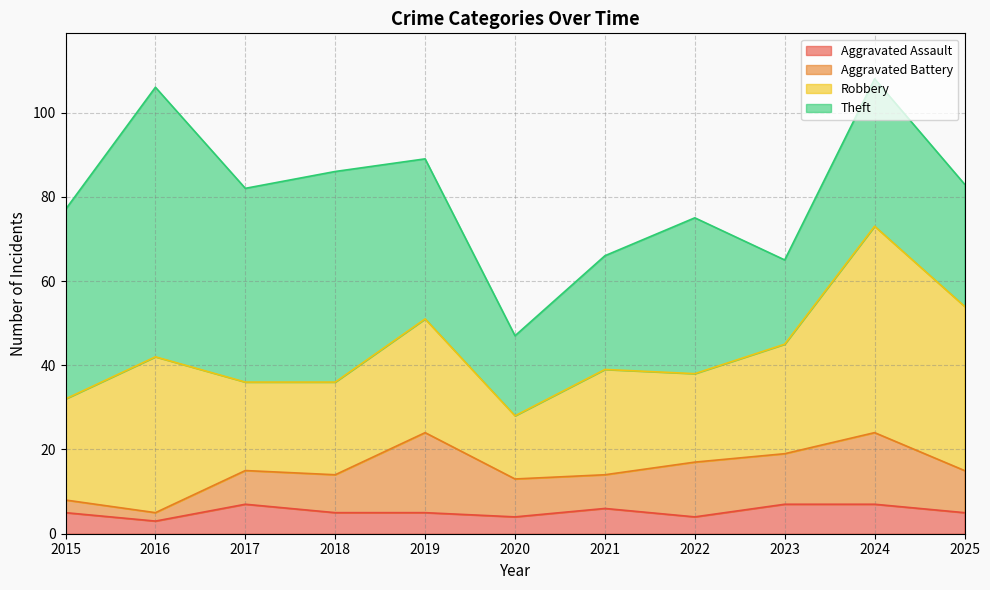

What is the sum of the Aggravated Battery values at 2024 and 2021?

25